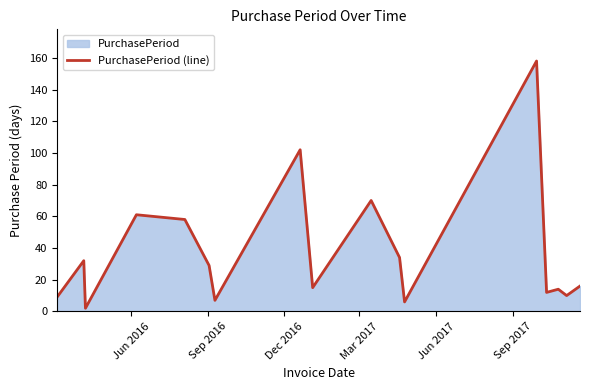

What is the greatest value displayed?

158